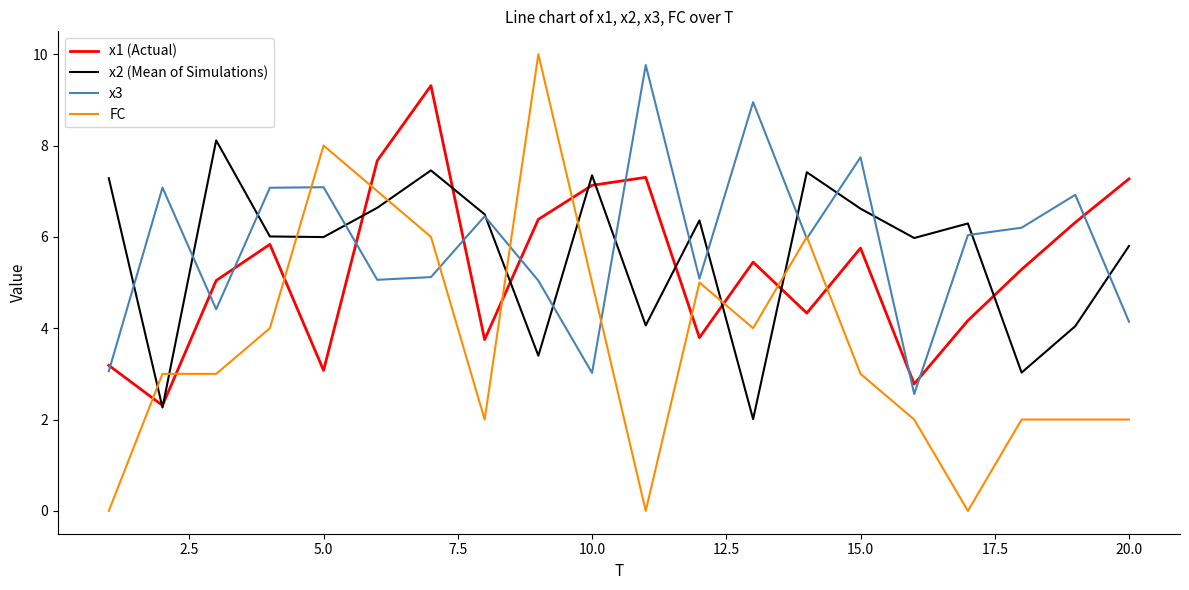

What is the maximum value shown in the chart?

10.0